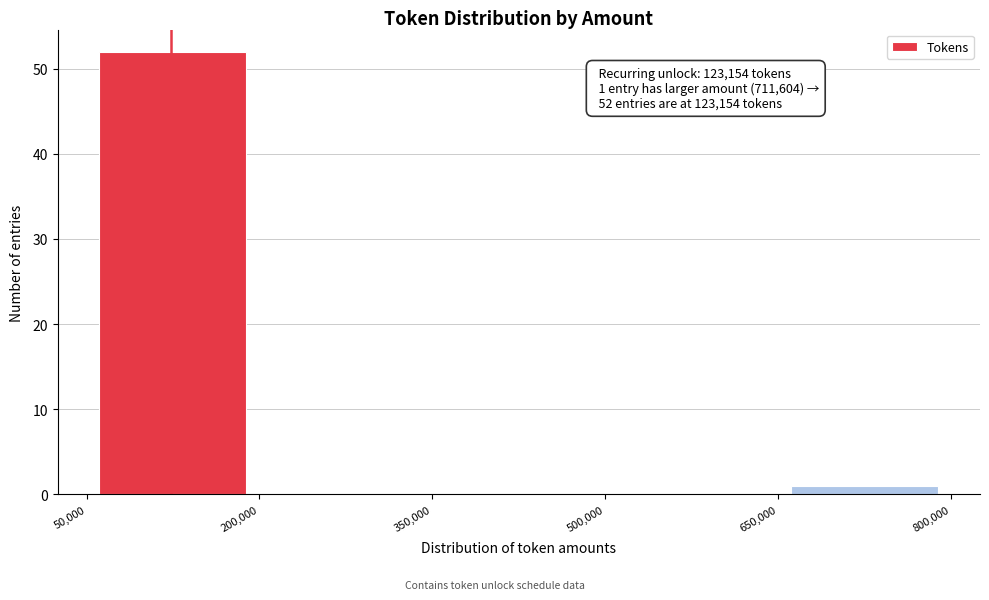

Which range on the x-axis has the tallest bar?

50,000 to 200,000